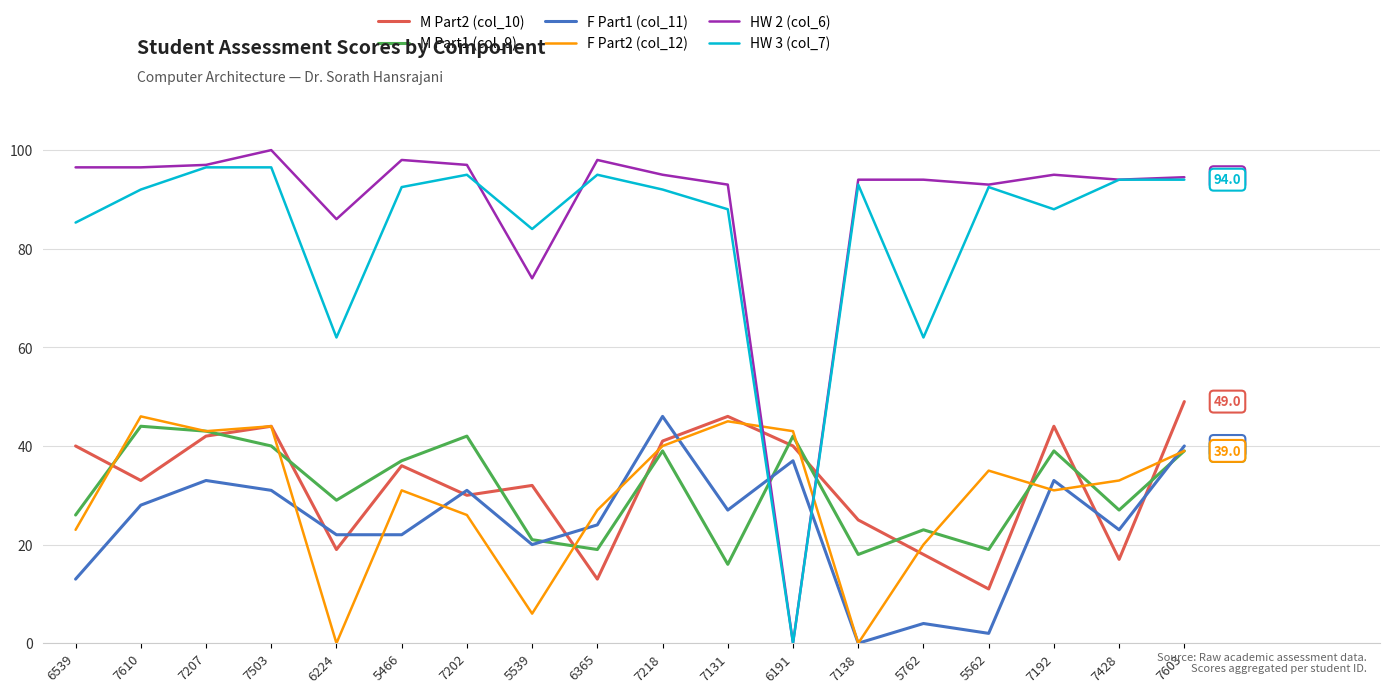

Reading left to right, transcribe all the data shown in this chart.

M Part2 (col_10): 6539=40.0	7610=33.0	7207=42.0	7503=44.0	6224=19.0	5466=36.0	7202=30.0	5539=32.0	6365=13.0	7218=41.0	7131=46.0	6191=40.0	7138=25.0	5762=18.0	5562=11.0	7192=44.0	7428=17.0	7603=49.0
M Part1 (col_9): 6539=26.0	7610=44.0	7207=43.0	7503=40.0	6224=29.0	5466=37.0	7202=42.0	5539=21.0	6365=19.0	7218=39.0	7131=16.0	6191=42.0	7138=18.0	5762=23.0	5562=19.0	7192=39.0	7428=27.0	7603=39.0
F Part1 (col_11): 6539=13.0	7610=28.0	7207=33.0	7503=31.0	6224=22.0	5466=22.0	7202=31.0	5539=20.0	6365=24.0	7218=46.0	7131=27.0	6191=37.0	7138=0.0	5762=4.0	5562=2.0	7192=33.0	7428=23.0	7603=40.0
F Part2 (col_12): 6539=23.0	7610=46.0	7207=43.0	7503=44.0	6224=0.0	5466=31.0	7202=26.0	5539=6.0	6365=27.0	7218=40.0	7131=45.0	6191=43.0	7138=0.0	5762=20.0	5562=35.0	7192=31.0	7428=33.0	7603=39.0
HW 2 (col_6): 6539=96.5	7610=96.5	7207=97.0	7503=100.0	6224=86.0	5466=98.0	7202=97.0	5539=74.0	6365=98.0	7218=95.0	7131=93.0	6191=0.0	7138=94.0	5762=94.0	5562=93.0	7192=95.0	7428=94.0	7603=94.5
HW 3 (col_7): 6539=85.3	7610=92.0	7207=96.5	7503=96.5	6224=62.0	5466=92.5	7202=95.0	5539=84.0	6365=95.0	7218=92.0	7131=88.0	6191=0.0	7138=93.0	5762=62.0	5562=92.5	7192=88.0	7428=94.0	7603=94.0